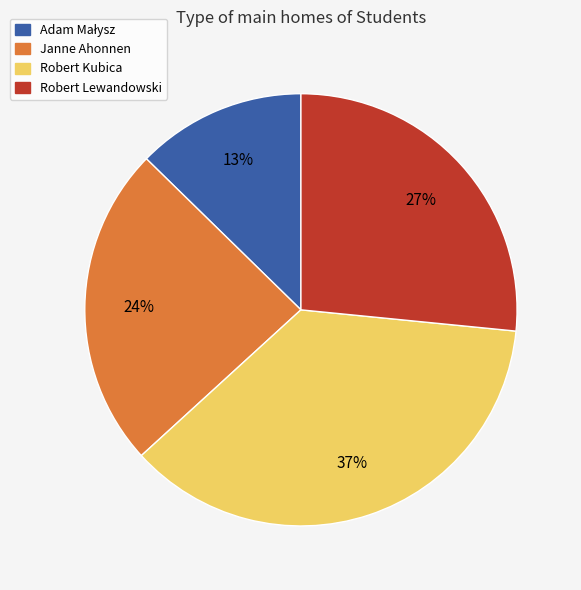

To the nearest percent, what is the difference between the largest and smallest slice percentages?

24%